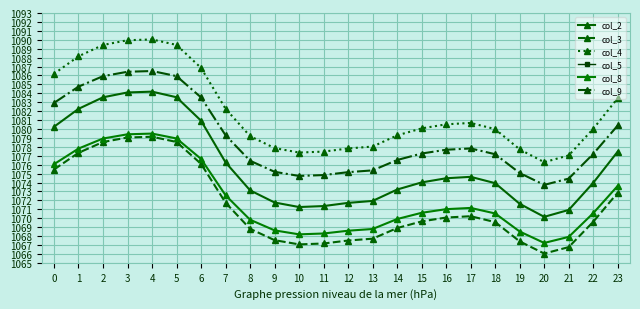

At which category does col_8 reach its first local valley?

10